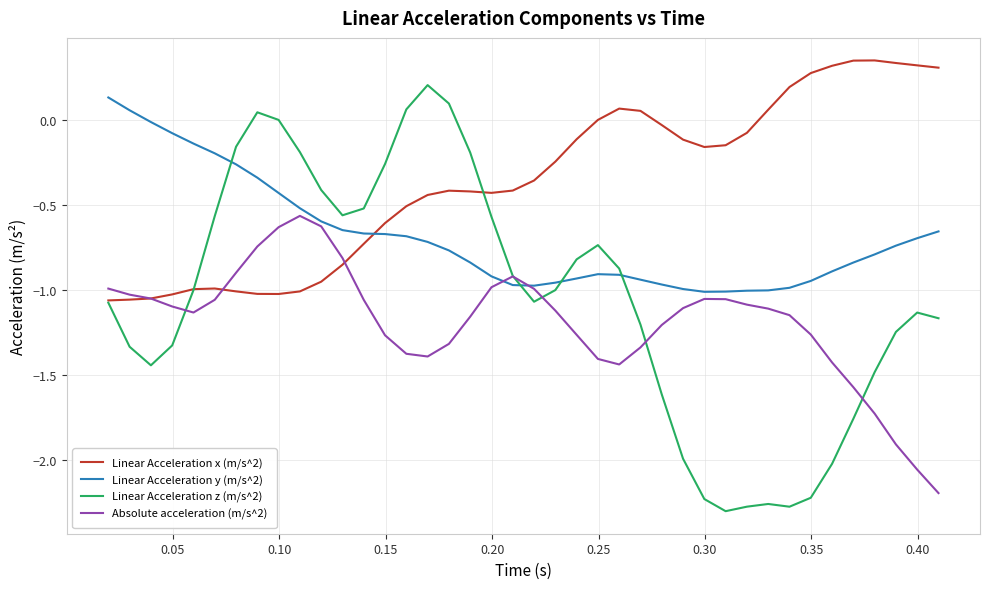

What are all the series names shown in the legend?

Linear Acceleration x (m/s^2), Linear Acceleration y (m/s^2), Linear Acceleration z (m/s^2), Absolute acceleration (m/s^2)